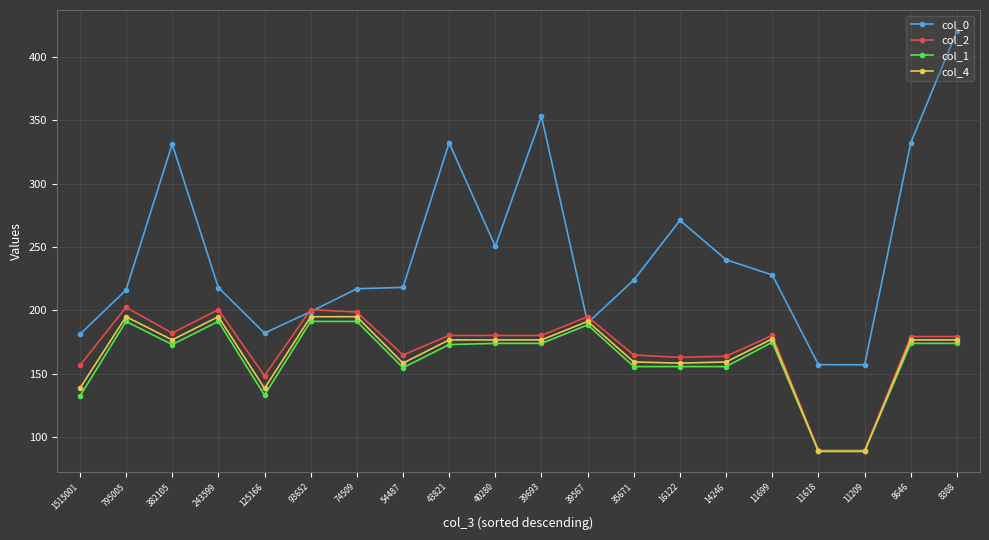

At which category does col_1 reach its first local valley?

382105